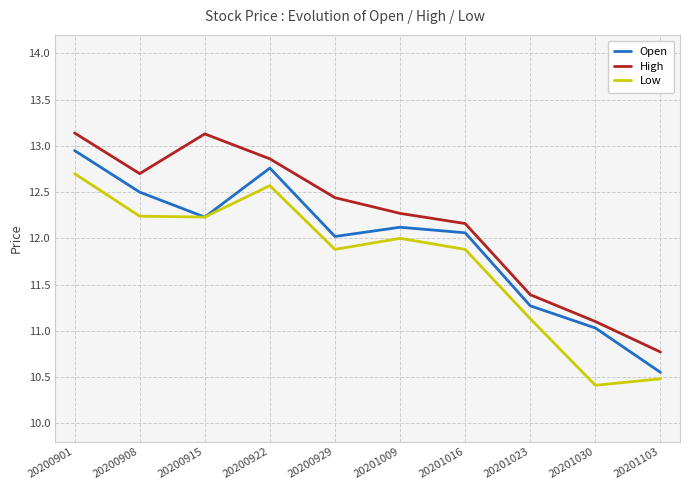

What is the minimum value for Low?

10.4